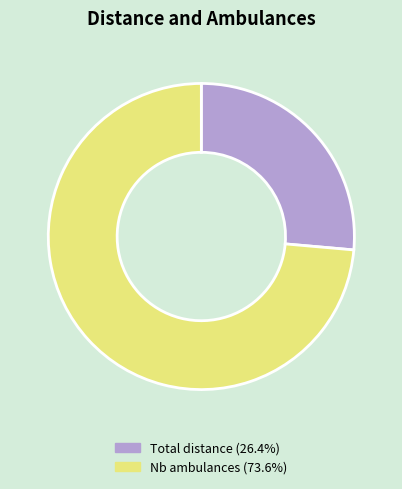

Between Total distance and Nb ambulances, which is larger?

Nb ambulances